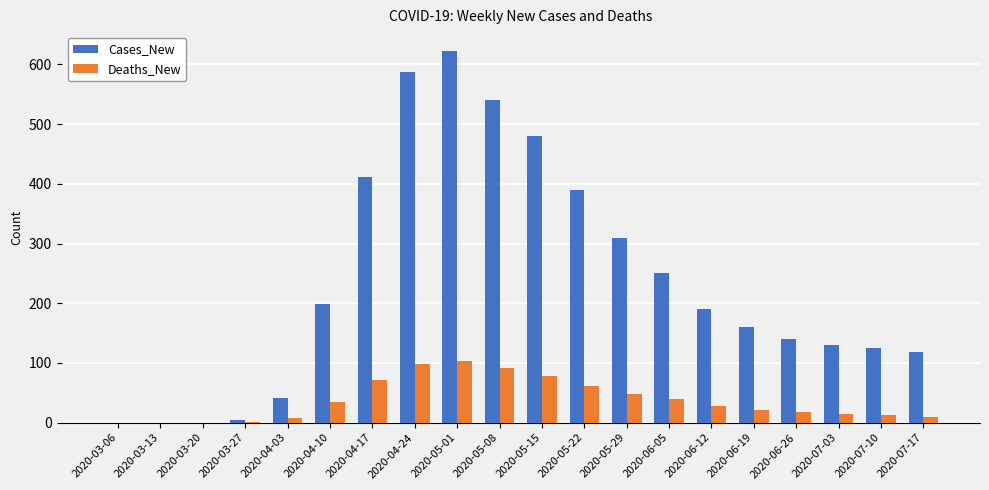

What are all the series names shown in the legend?

Cases_New, Deaths_New